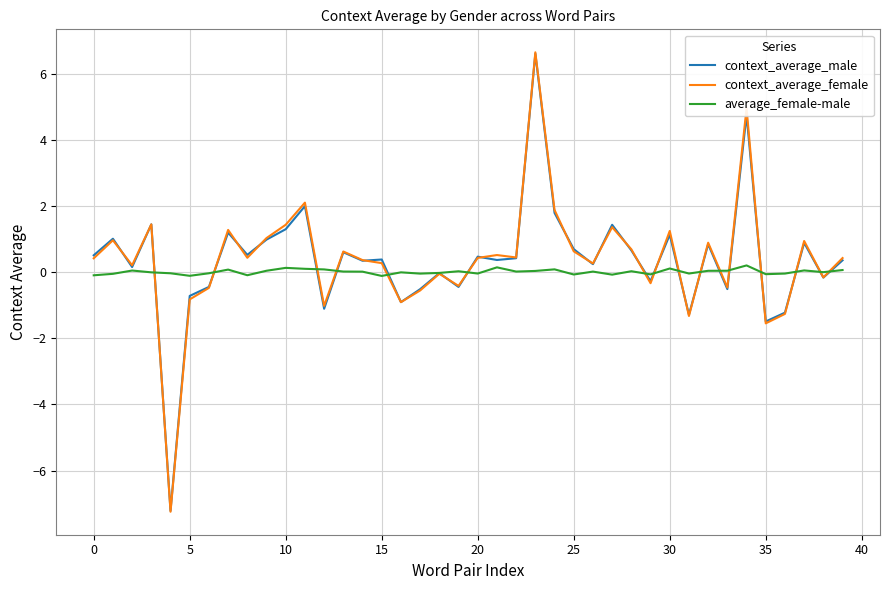

How many categories are shown in the chart?

40